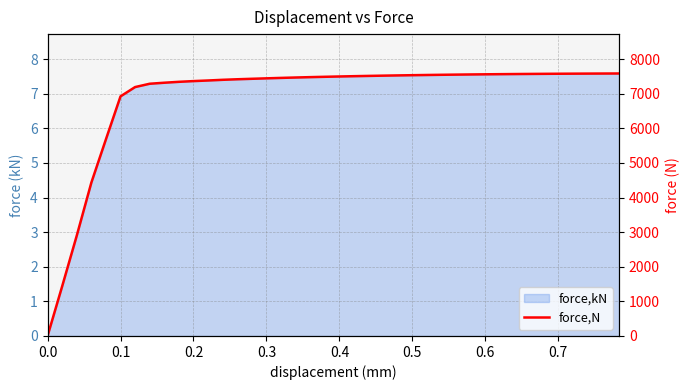

How many lines are shown in the chart?

1